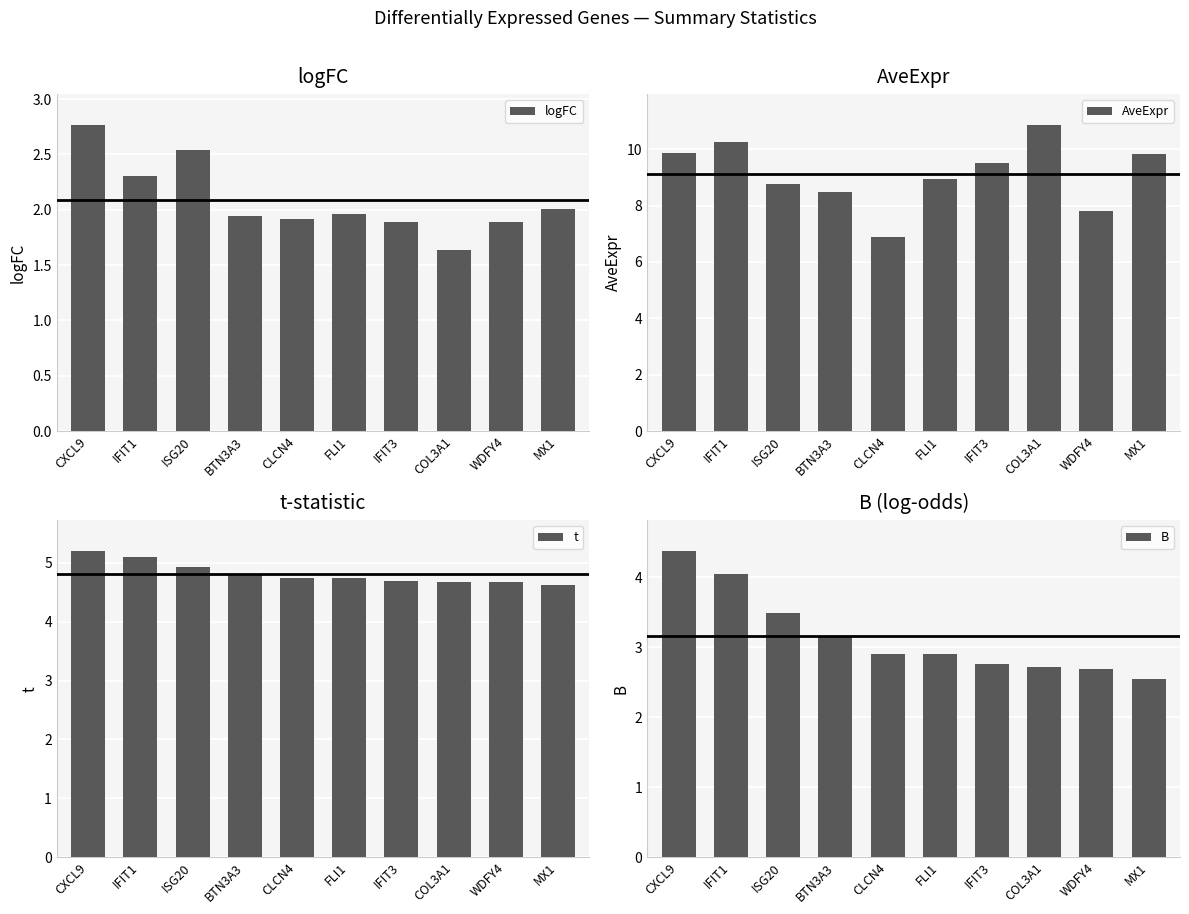

Reading right to left, transcribe all the data shown in this chart.

logFC: MX1=2.0	WDFY4=1.9	COL3A1=1.6	IFIT3=1.9	FLI1=2.0	CLCN4=1.9	BTN3A3=1.9	ISG20=2.5	IFIT1=2.3	CXCL9=2.8
AveExpr: MX1=9.8	WDFY4=7.8	COL3A1=10.9	IFIT3=9.5	FLI1=8.9	CLCN4=6.9	BTN3A3=8.5	ISG20=8.8	IFIT1=10.3	CXCL9=9.9
t: MX1=4.6	WDFY4=4.7	COL3A1=4.7	IFIT3=4.7	FLI1=4.7	CLCN4=4.7	BTN3A3=4.8	ISG20=4.9	IFIT1=5.1	CXCL9=5.2
B: MX1=2.5	WDFY4=2.7	COL3A1=2.7	IFIT3=2.8	FLI1=2.9	CLCN4=2.9	BTN3A3=3.1	ISG20=3.5	IFIT1=4.0	CXCL9=4.4